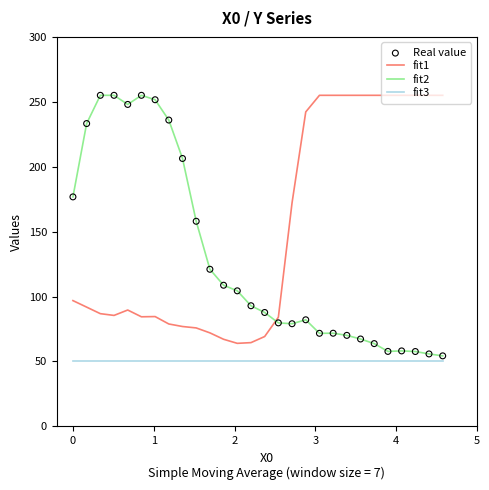

What is the difference between the maximum and minimum values in the fit1 series?

191.0